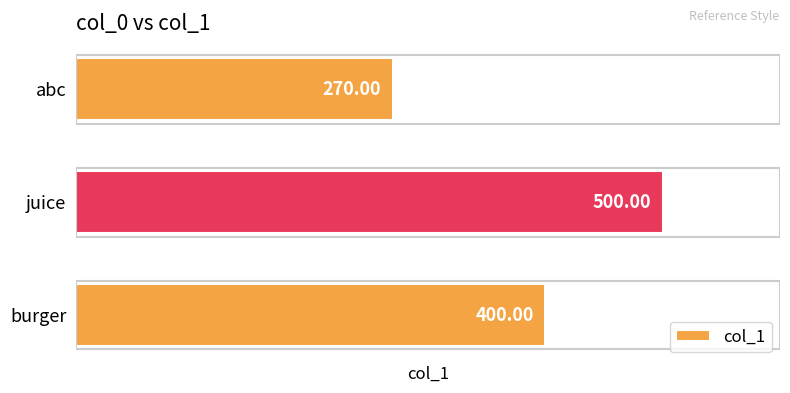

What is the ratio of the value at abc to the value at juice?

0.5